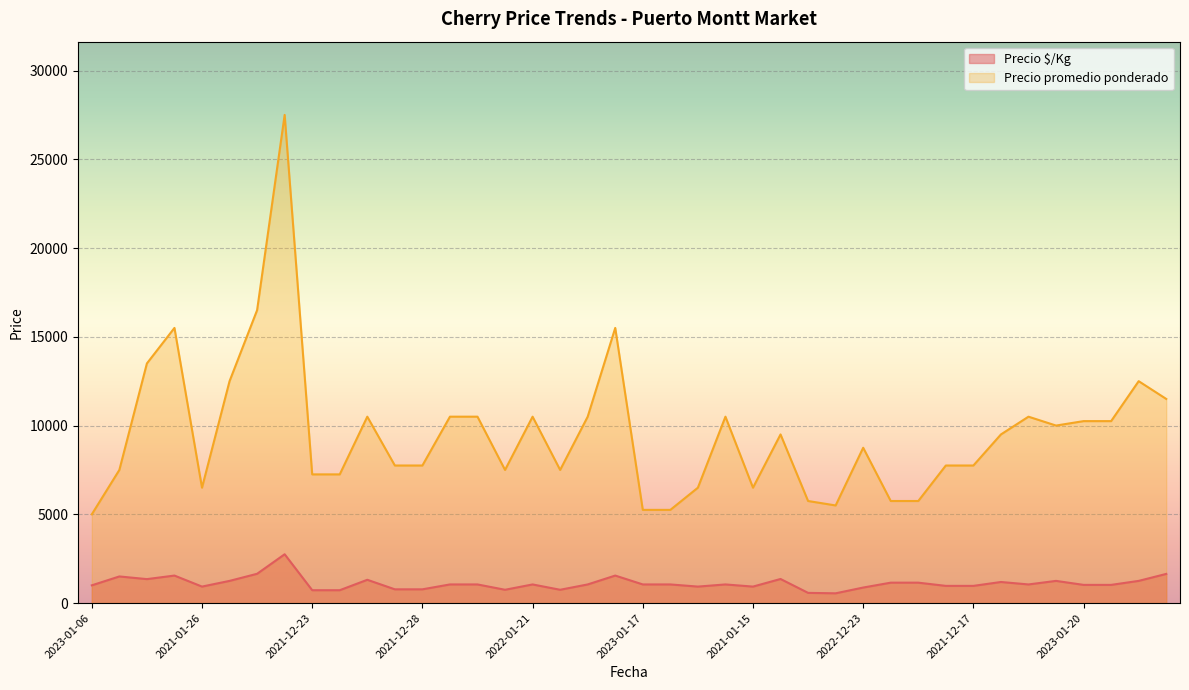

What are all the series names shown in the legend?

Precio $/Kg, Precio promedio ponderado